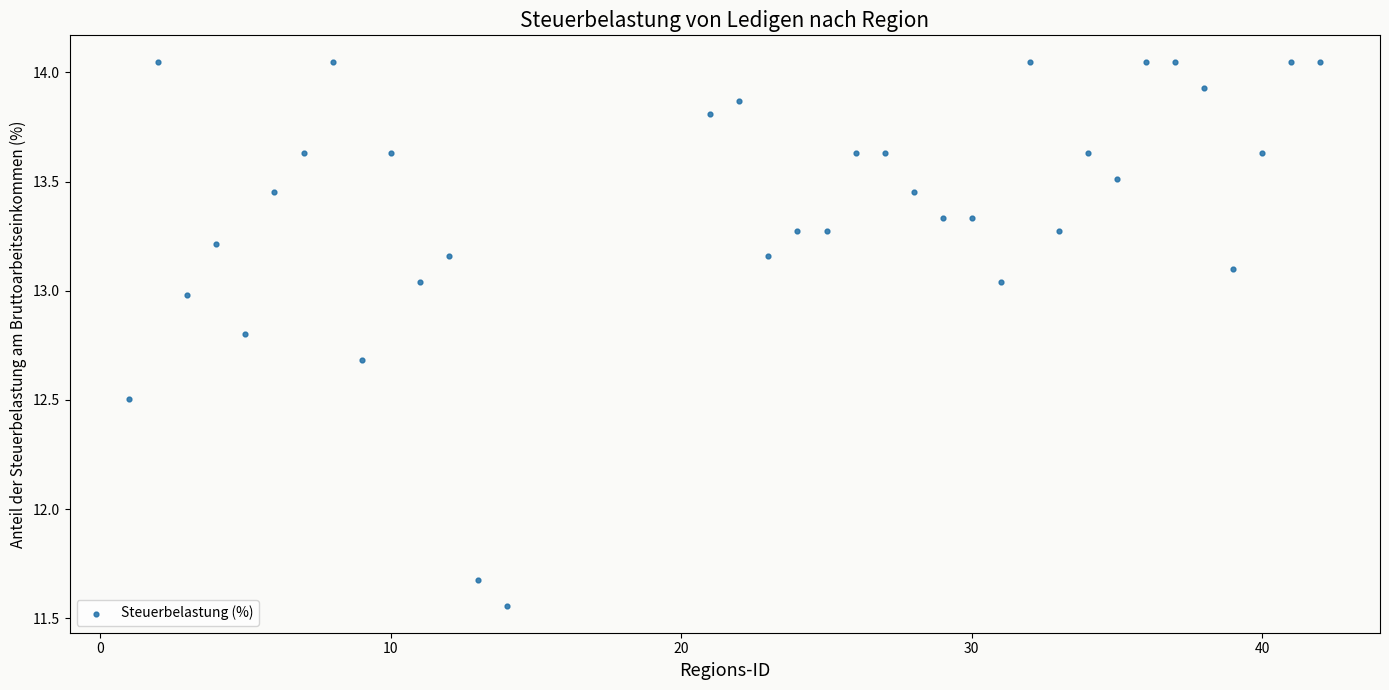

What is the range of X values (max minus min)?

41.0